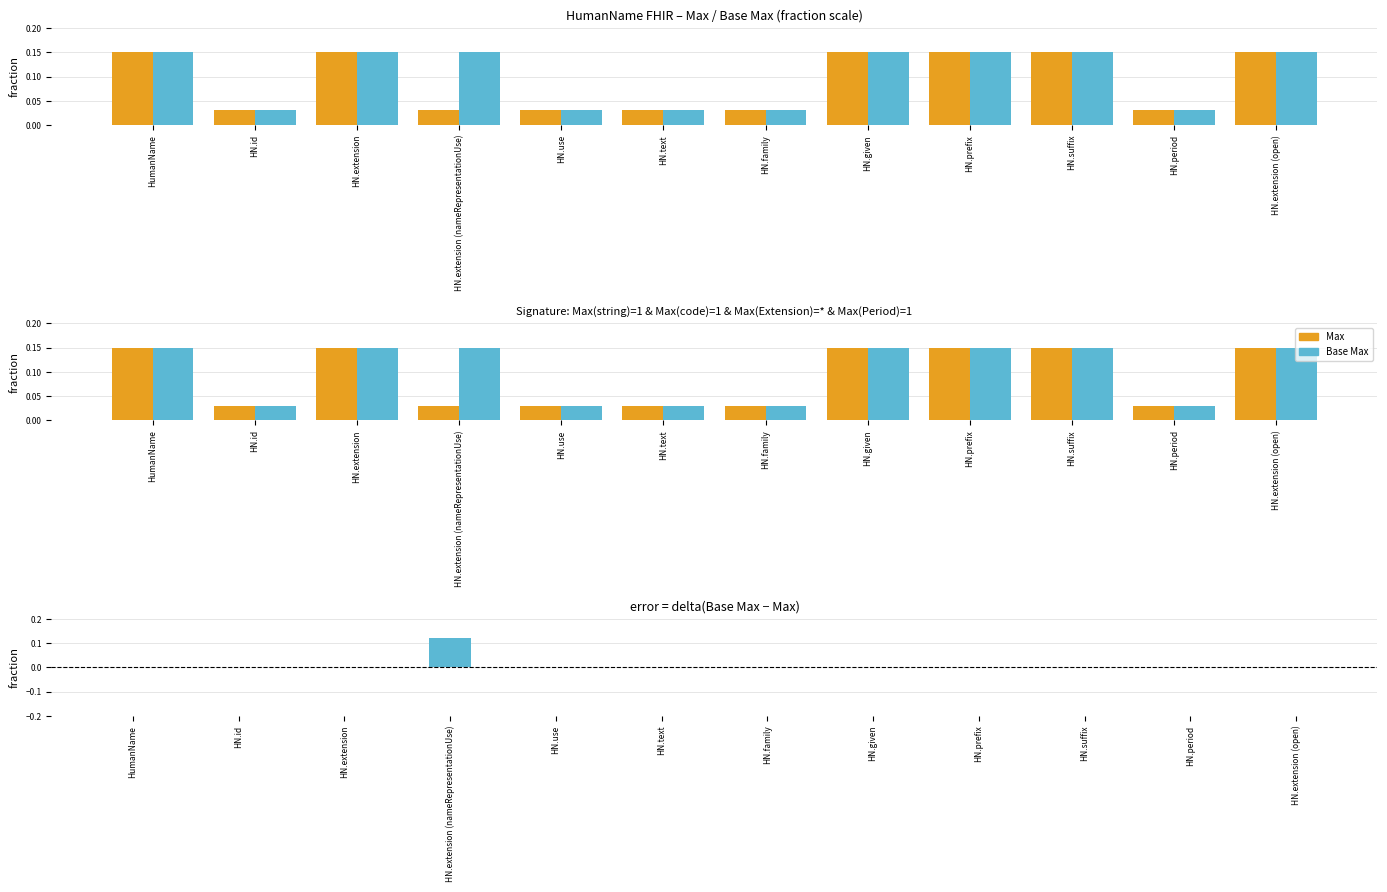

What position from the left is HN.family?

7